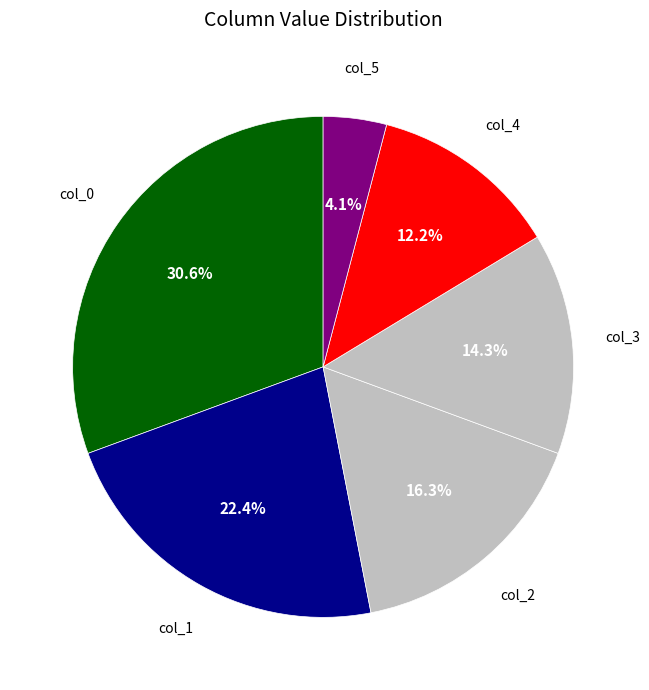

What is the largest slice in the pie chart?

col_0